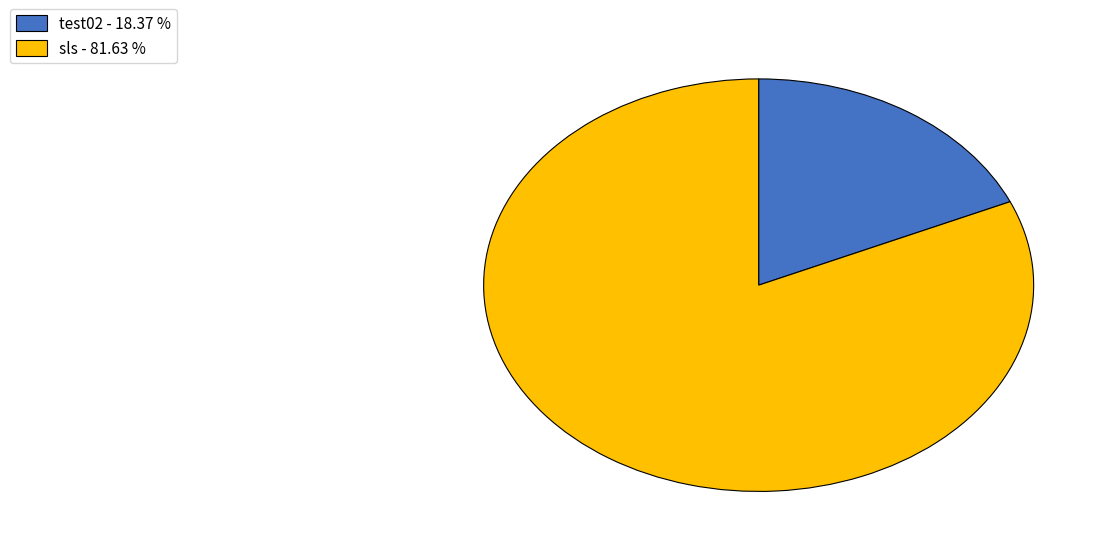

Does test02 - 18.37 % represent more than half of the total?

No